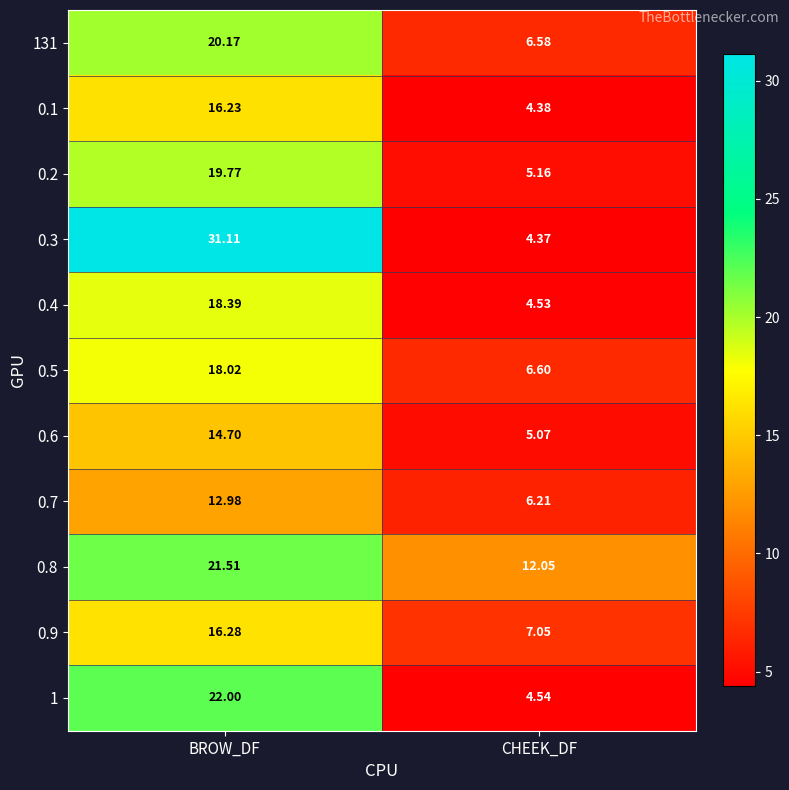

Which series has the largest range (max minus min)?

0.3